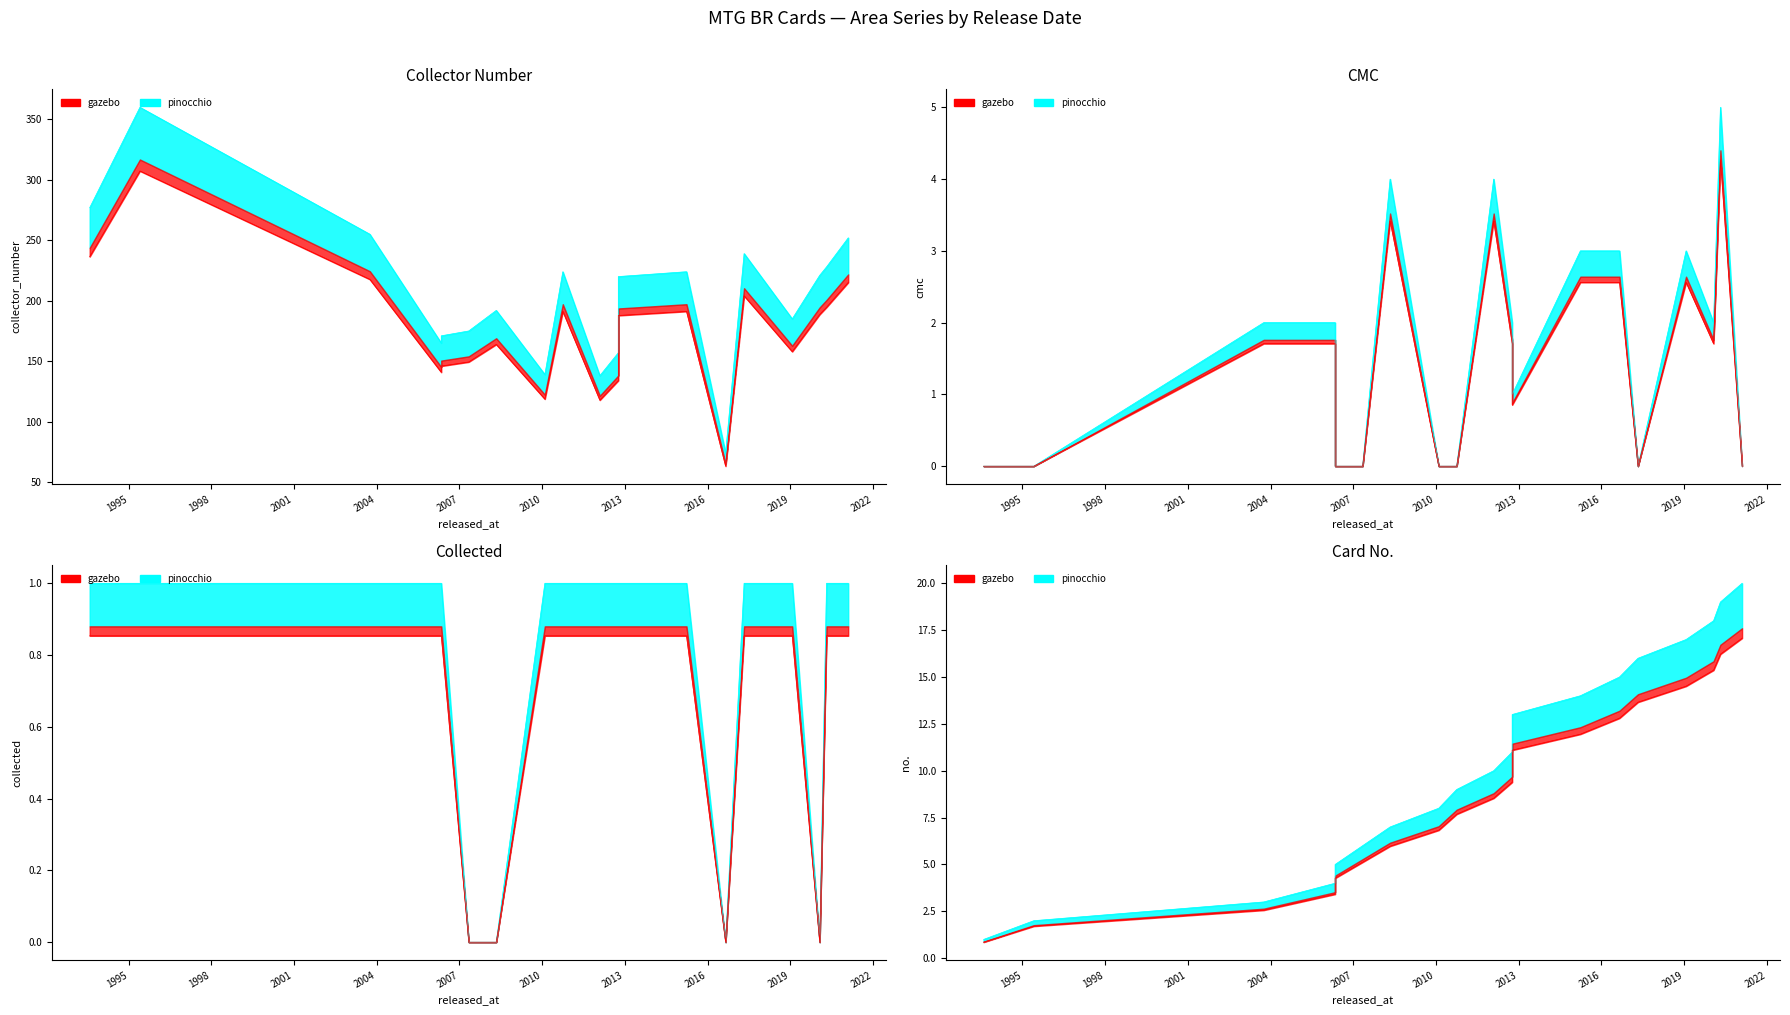

What is the difference between the second highest and second lowest values in the no. series?

17.0